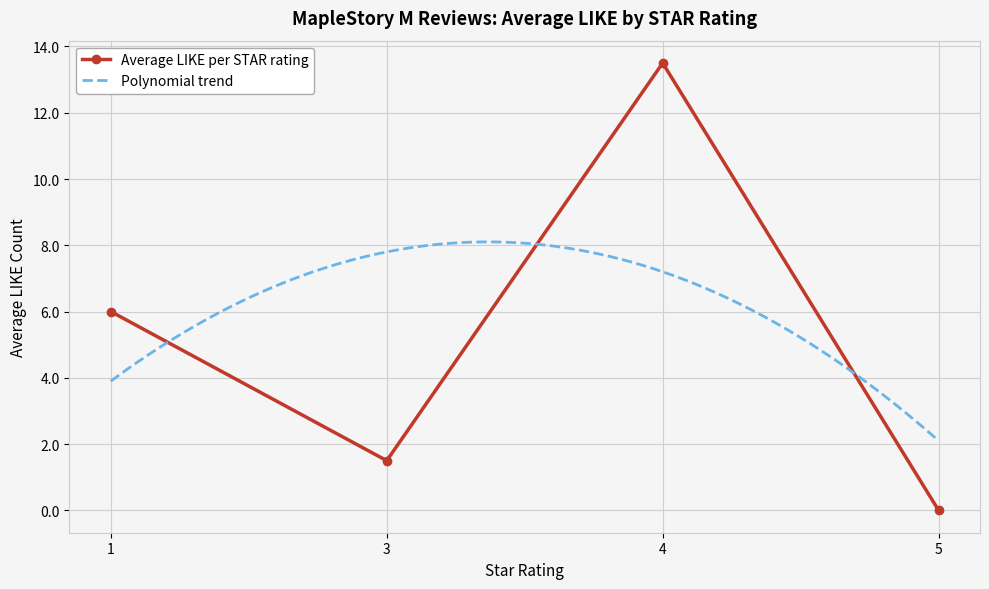

Rank the categories by Average LIKE per STAR rating value from highest to lowest.

4, 1, 3, 5